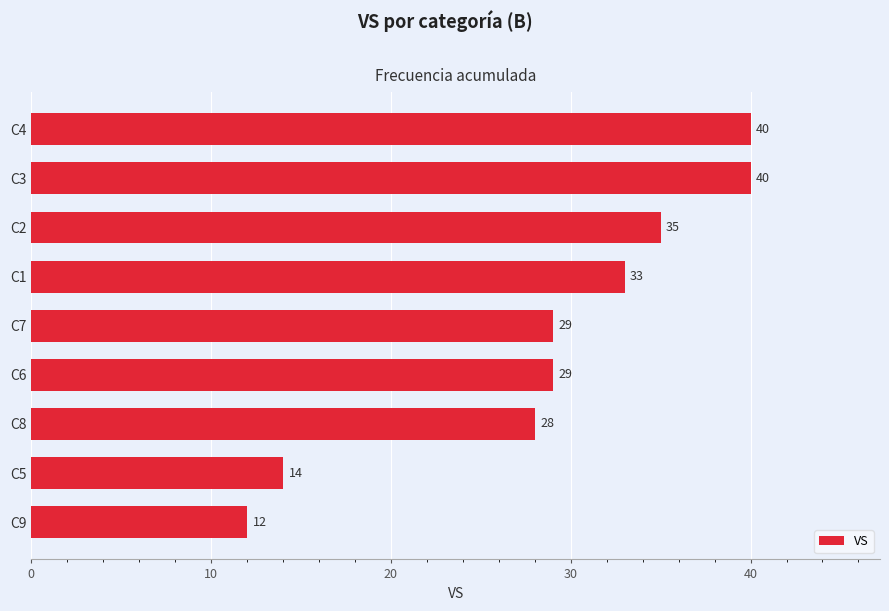

What is the smallest value displayed?

12